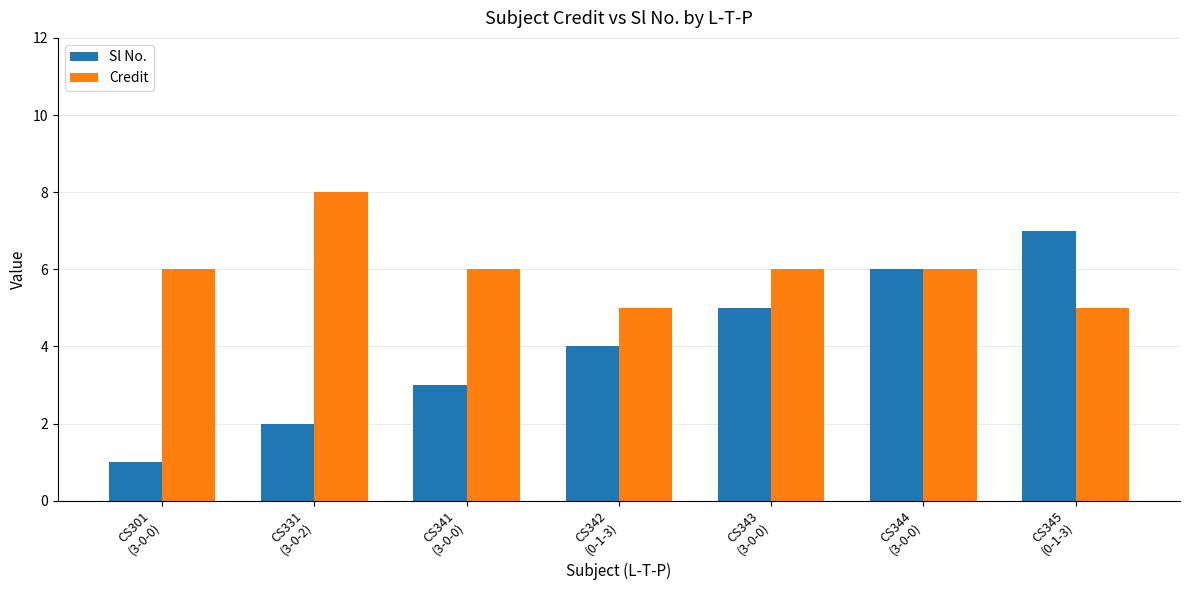

What value does the Sl No. series have at CS342
(0-1-3)?

4